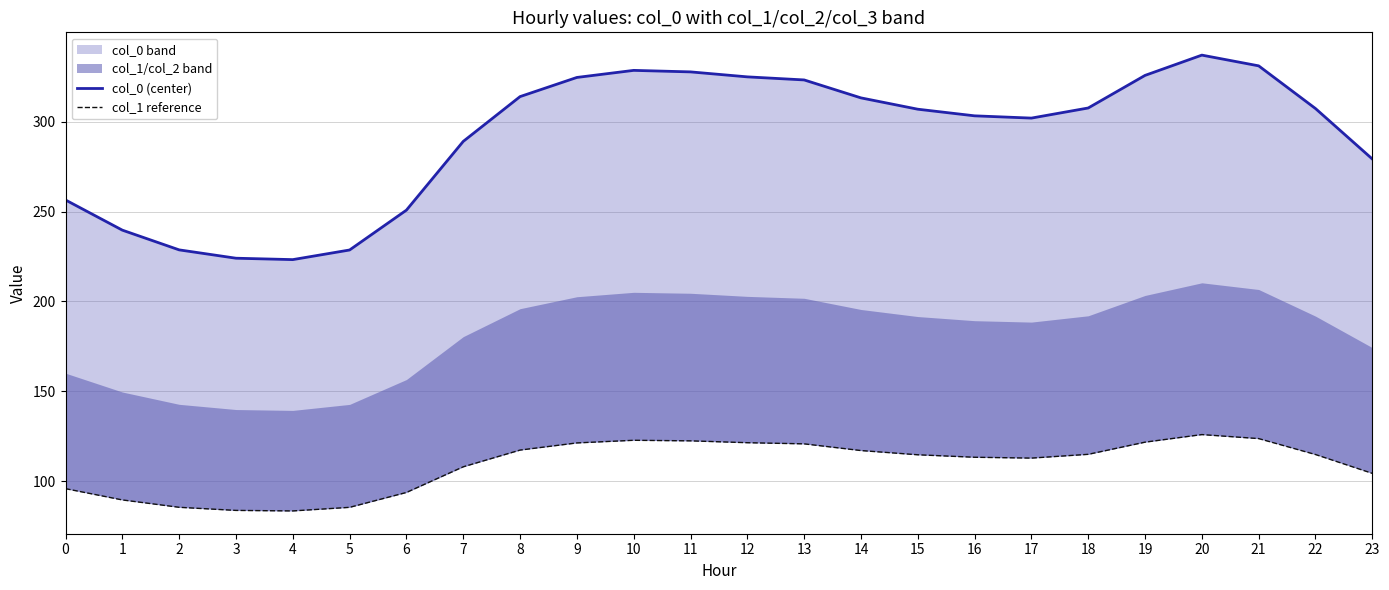

The value of col_1 reference at 1 is 137.3. True or false?

False